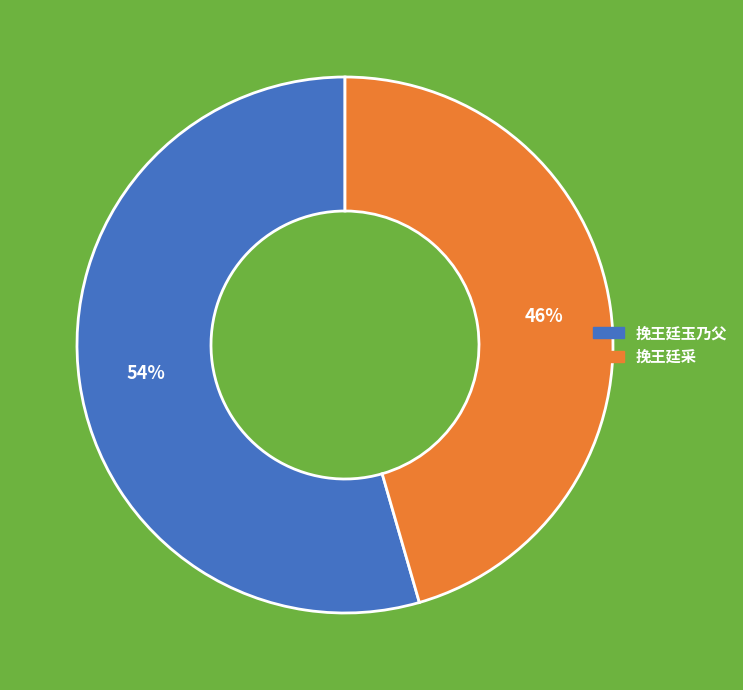

What percentage is the 挽王廷玉乃父 slice, to the nearest percent?

54%